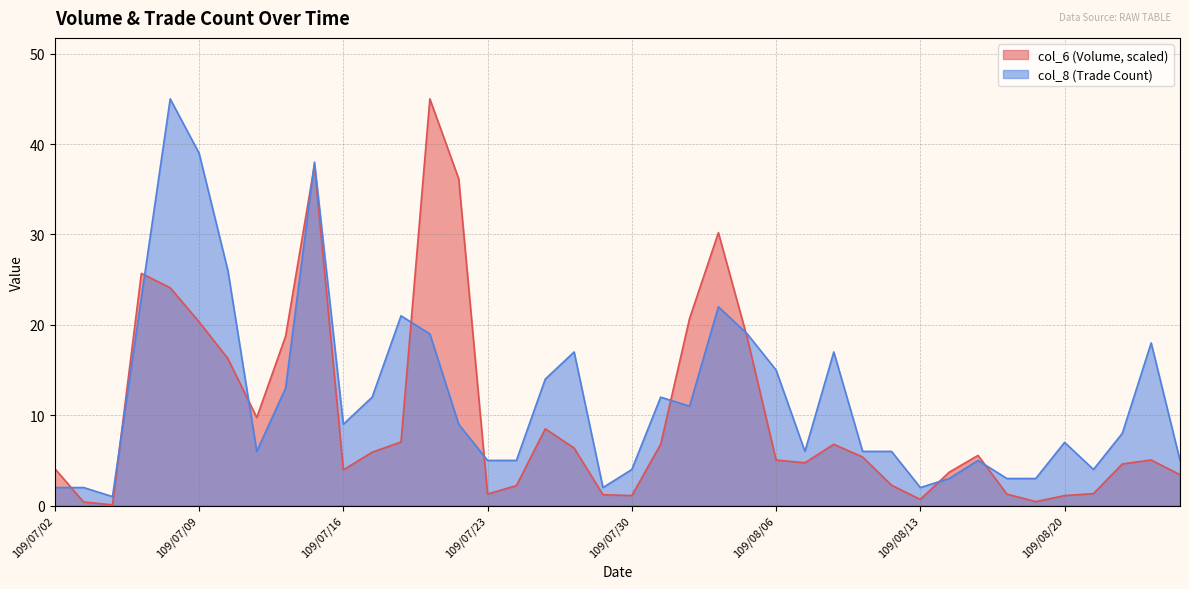

What is the approximate value of col_6 at 109/08/11?

5.4